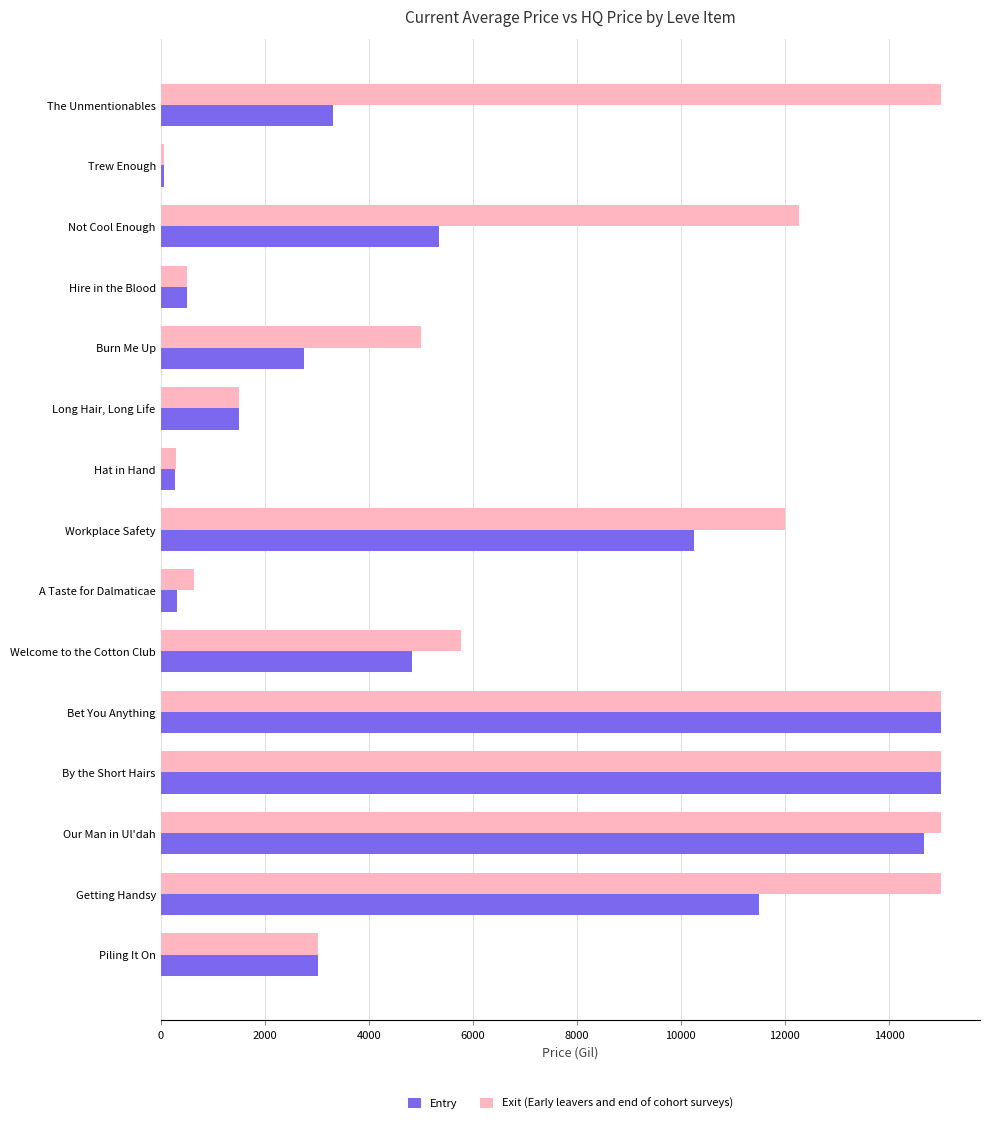

Where is Exit (Early leavers and end of cohort surveys) nearest to the value 7531?

Welcome to the Cotton Club